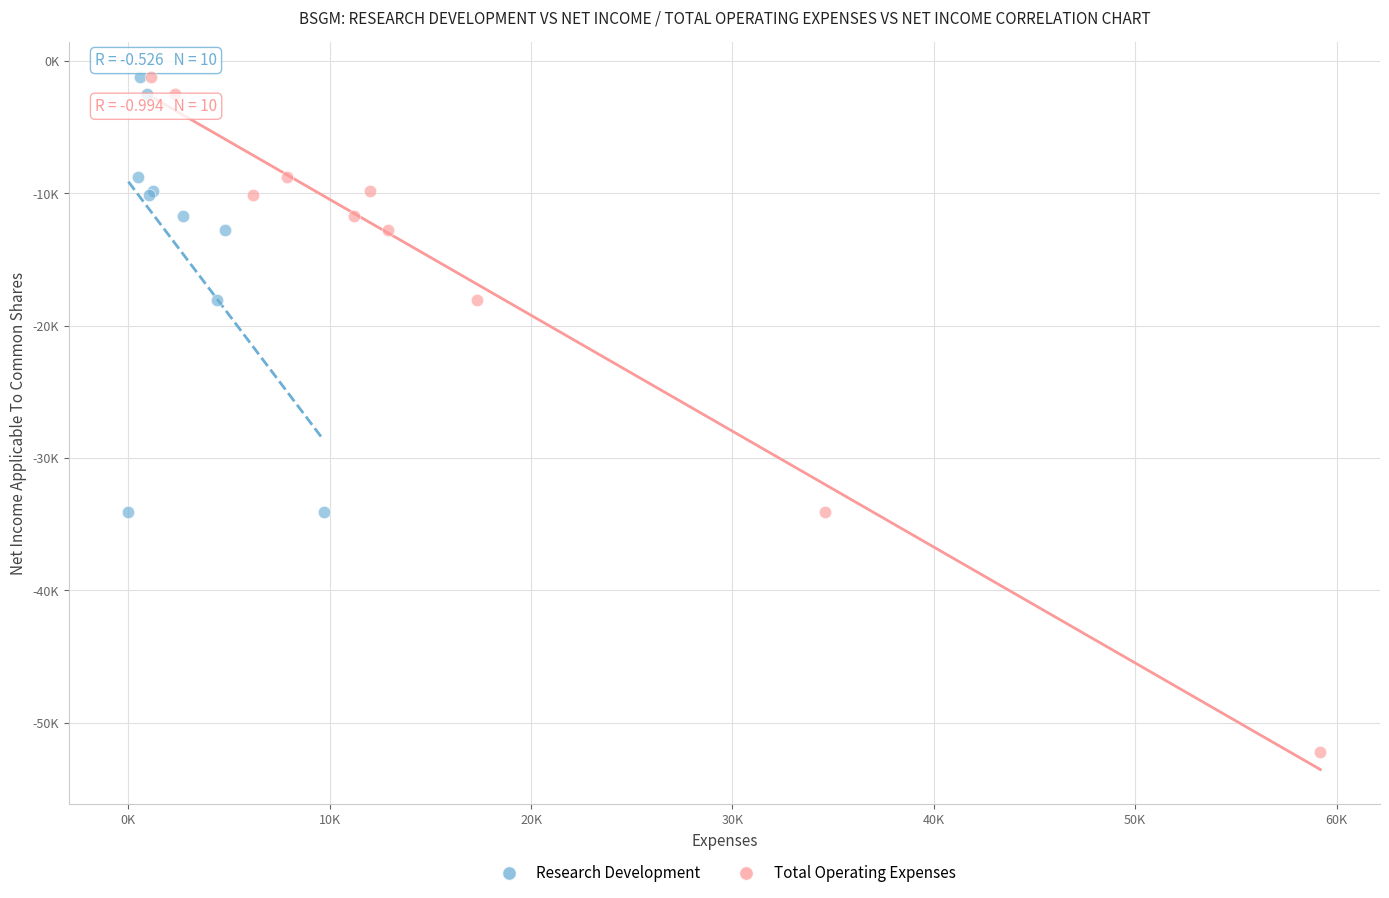

Which series has the widest spread of Y values?

Total Operating Expenses